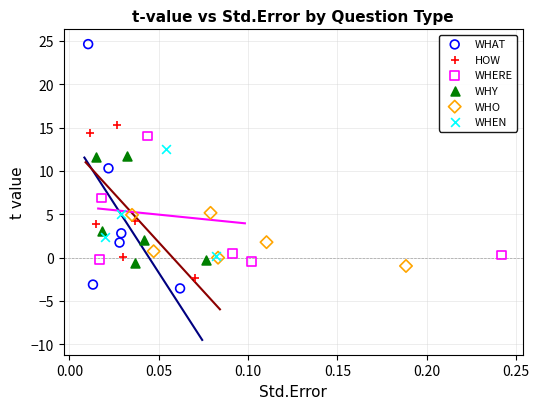

Which series has the widest spread of Y values?

WHAT